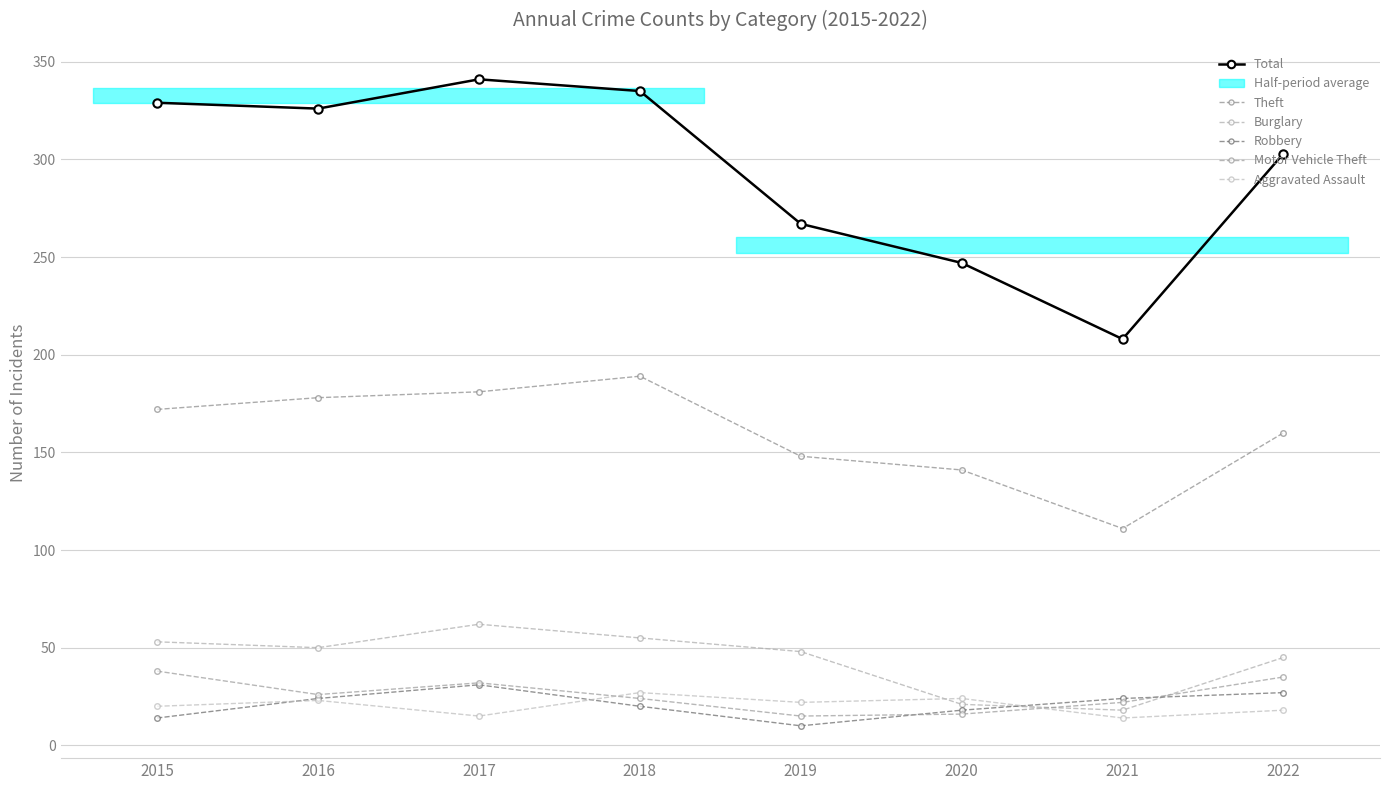

True or false: Robbery and Theft cross at least once.

False